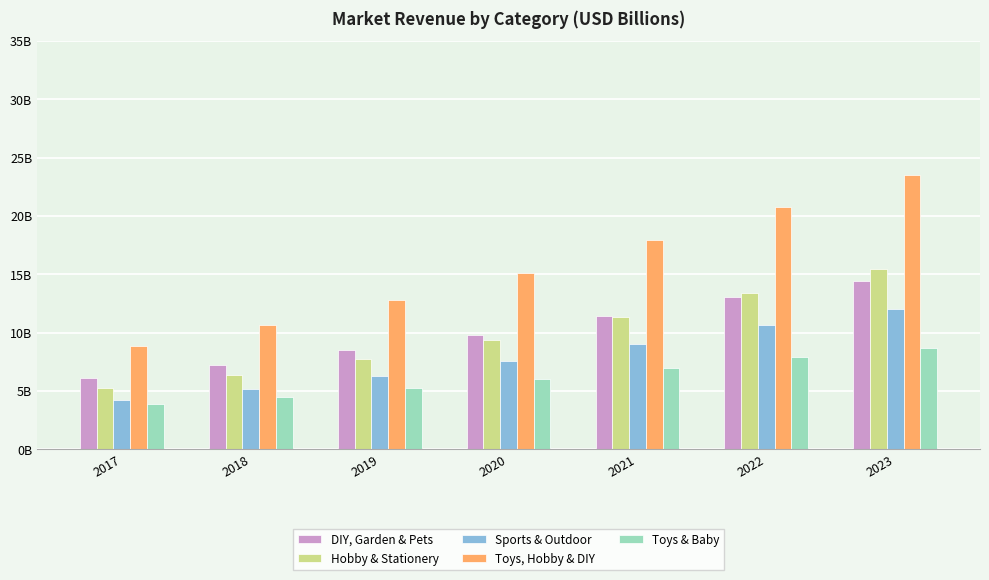

Does the chart contain stacked bars?

No